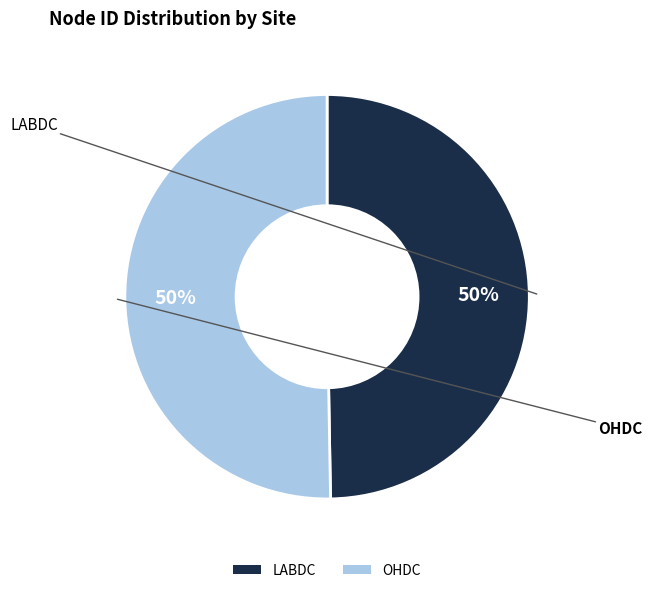

The LABDC slice represents 61% of the pie. True or false?

False